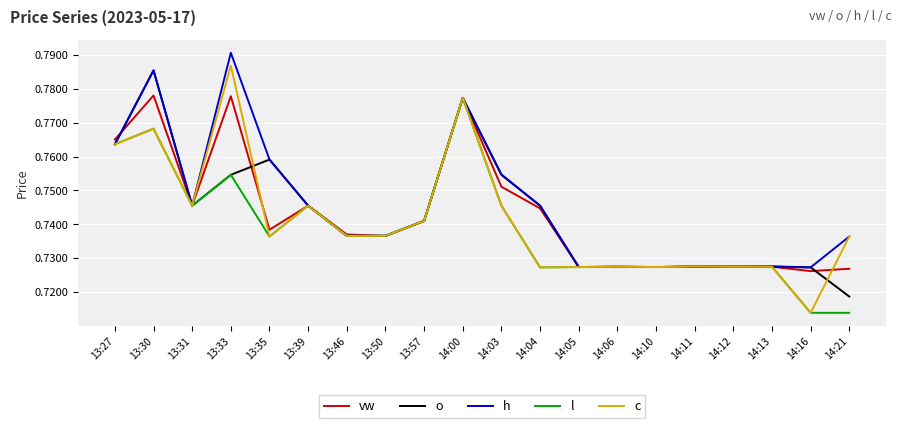

True or false: o and c cross at least once.

True